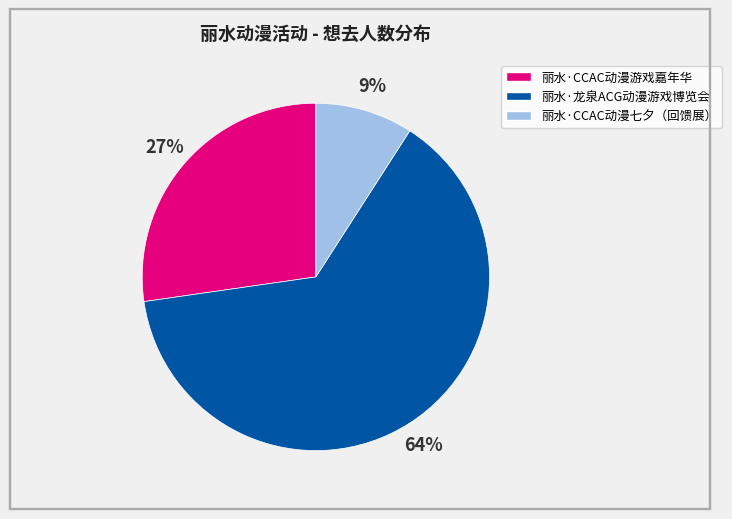

To the nearest percent, what is the average slice percentage?

33%